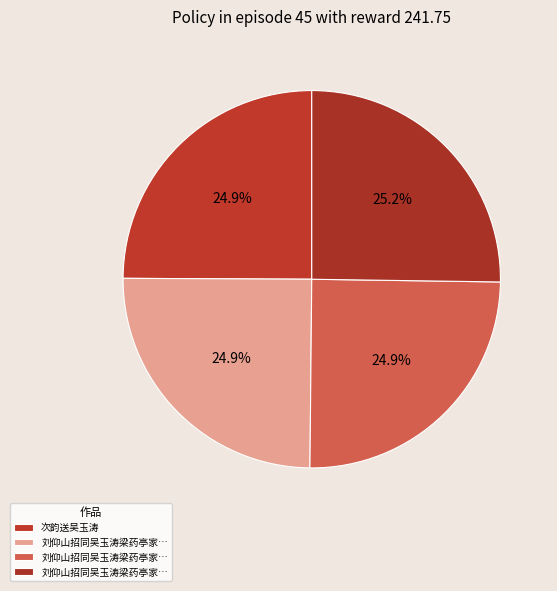

How many slices are in this pie chart?

4